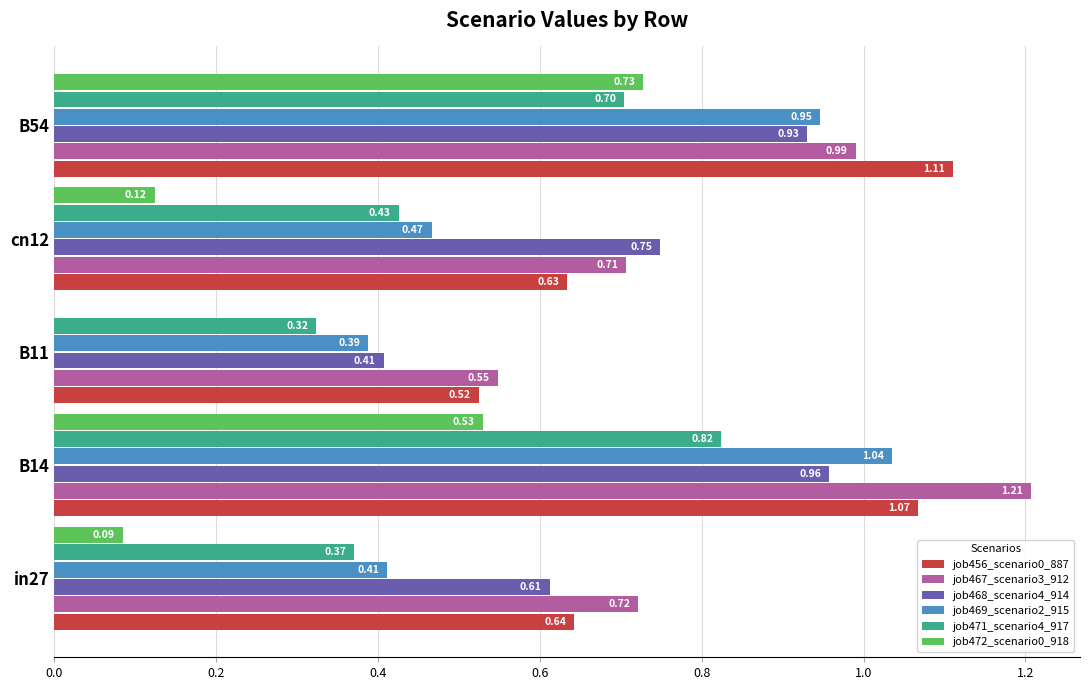

Which series changed the most between B11 and cn12?

job468_scenario4_914